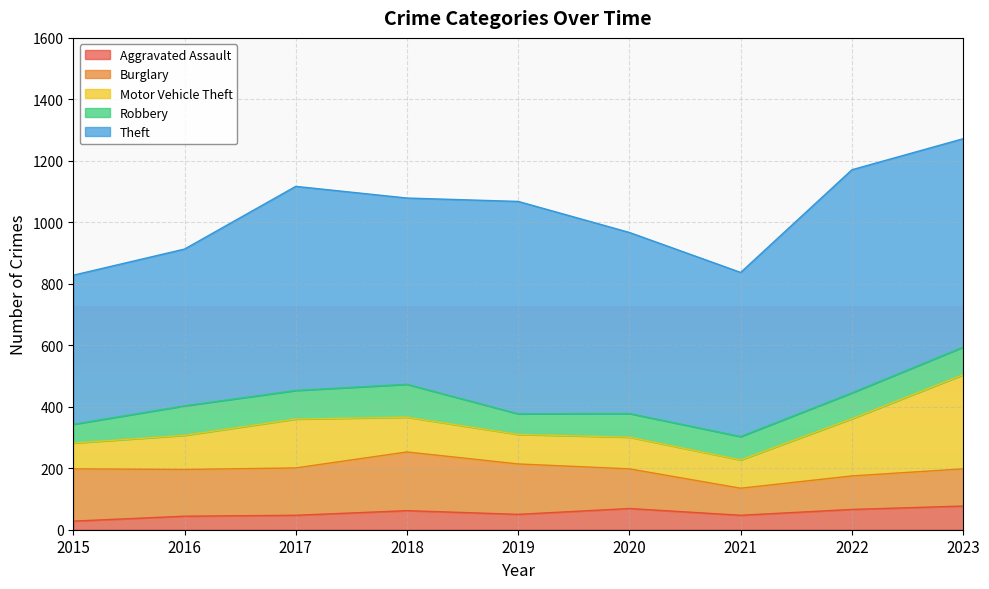

Read the Robbery value at 2016, to the nearest 5.

95